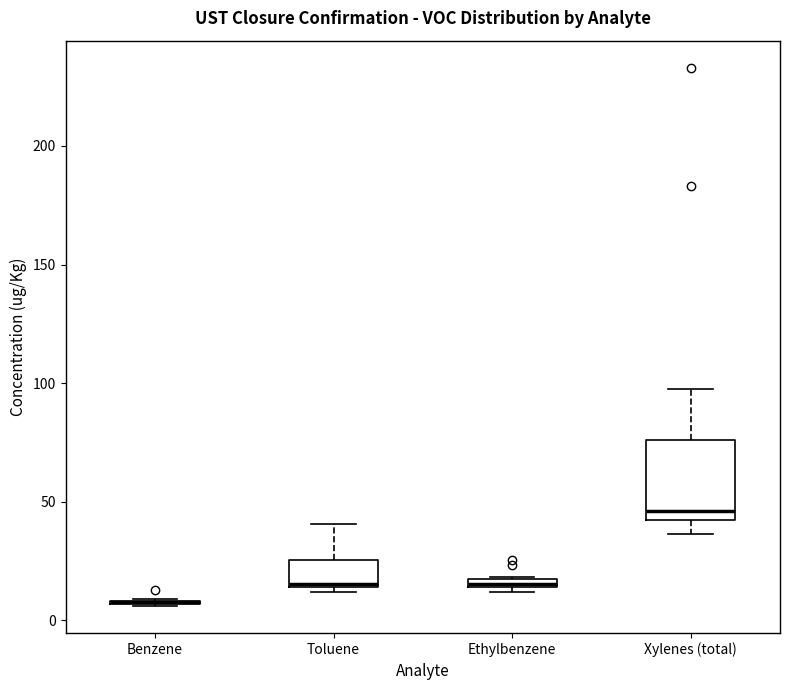

Where does the upper whisker of the box for Toluene end on the y-axis? The values are not printed on the chart, so give them approximately, as read against the axis.

40